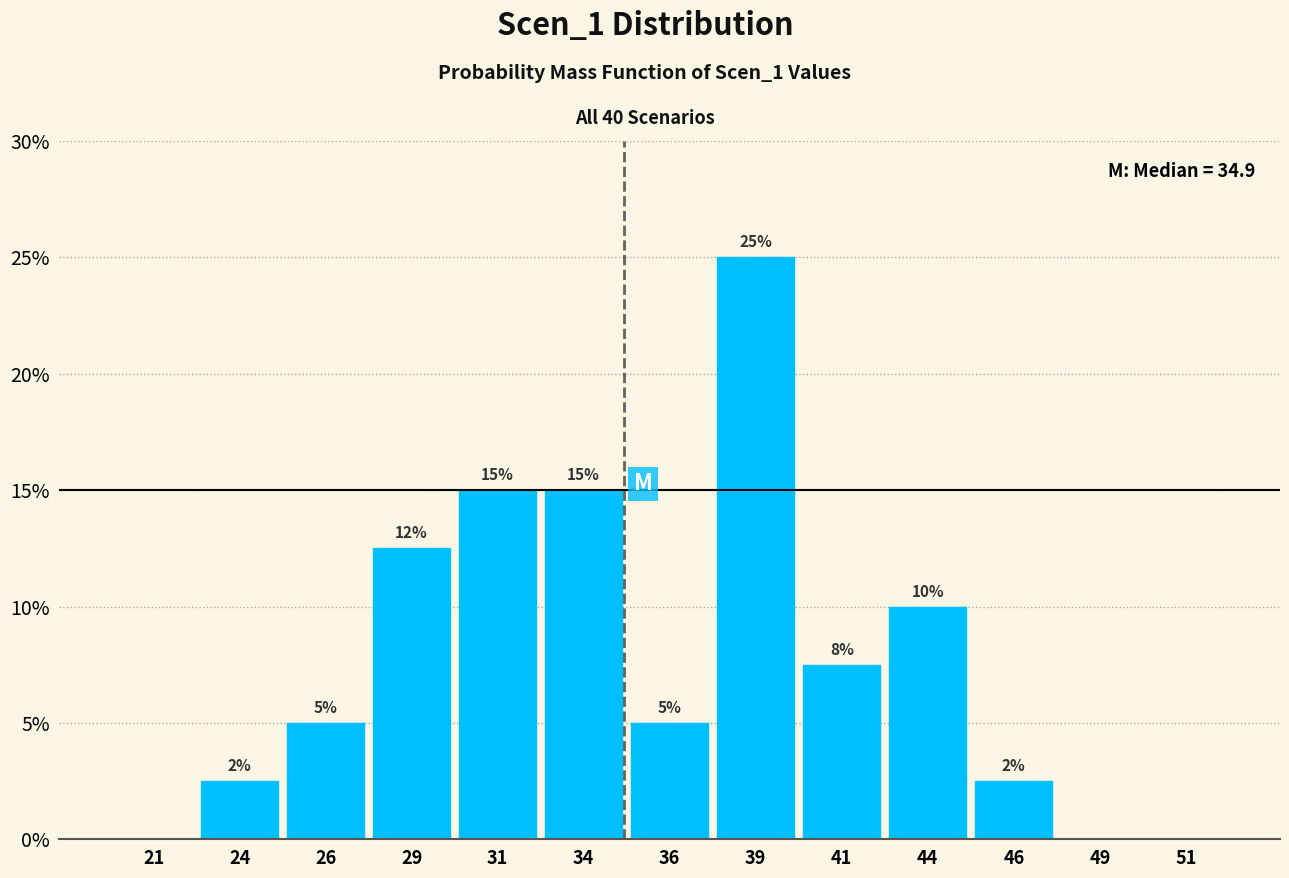

Which range on the x-axis has the tallest bar?

37.5 to 40.0